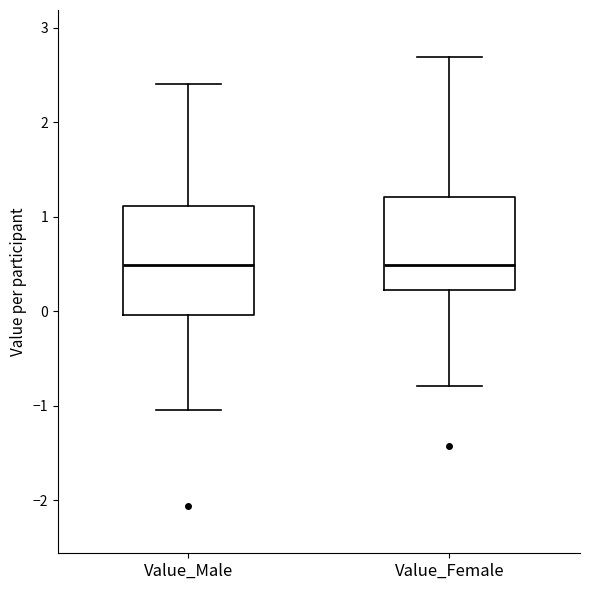

Comparing the boxes themselves (not the whiskers), which one is the tallest?

Value_Male